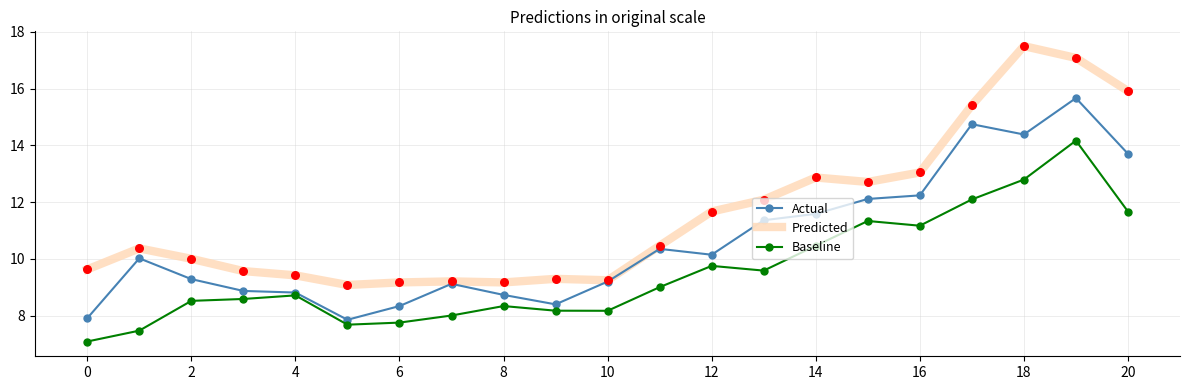

At how many categories does at least one series exceed 14?

4